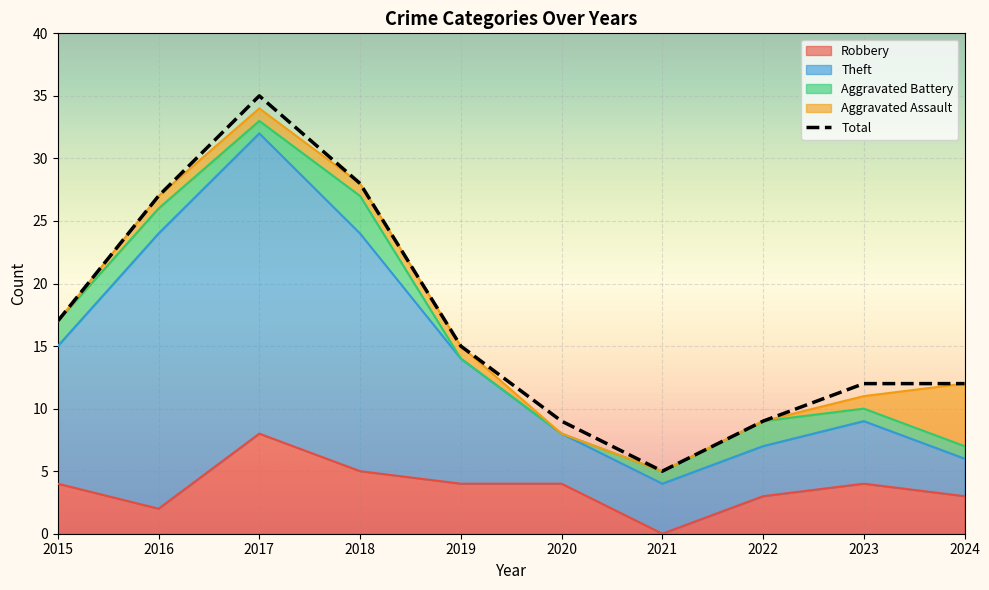

Which has a higher value, 2018 or 2019?

2018